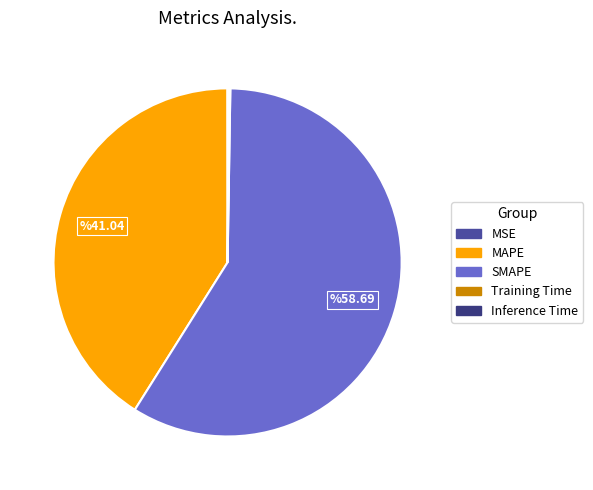

Which category has the biggest portion of the pie?

SMAPE